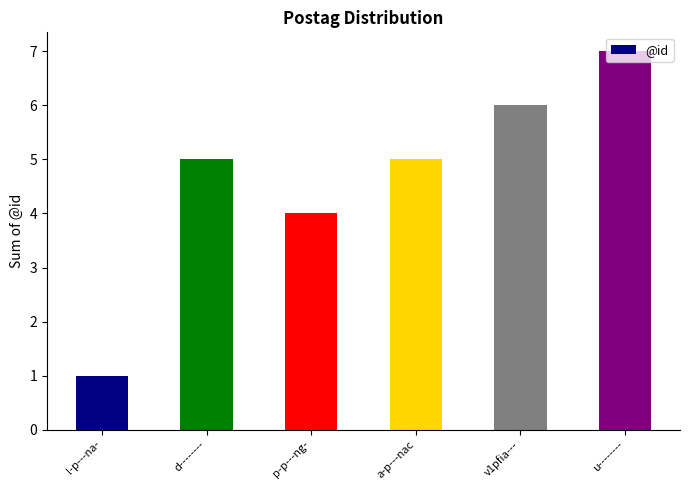

Is it true that the value at l-p---na- is 0?

False